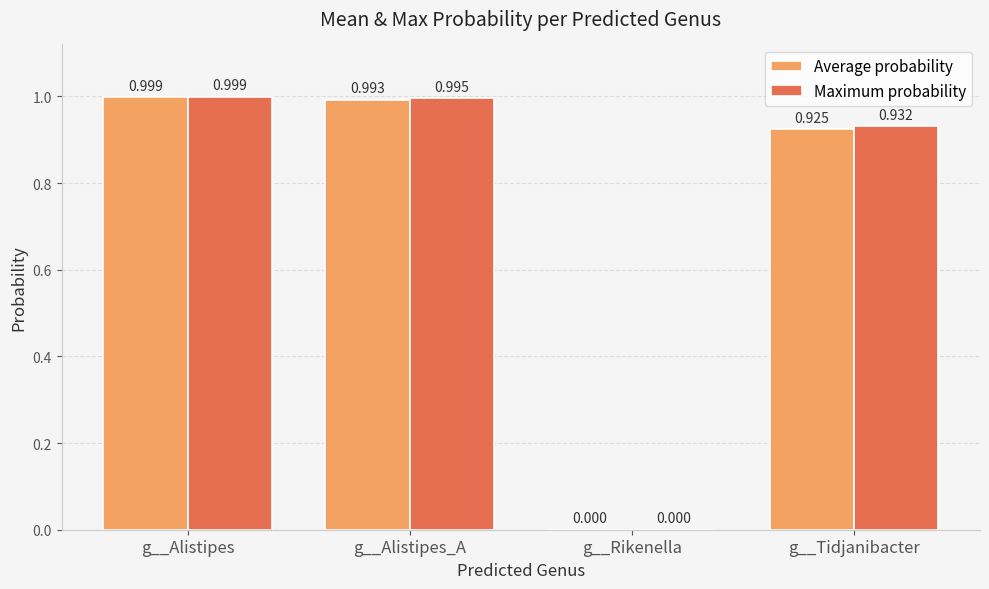

At which category is the sum across all series the highest?

g__Alistipes